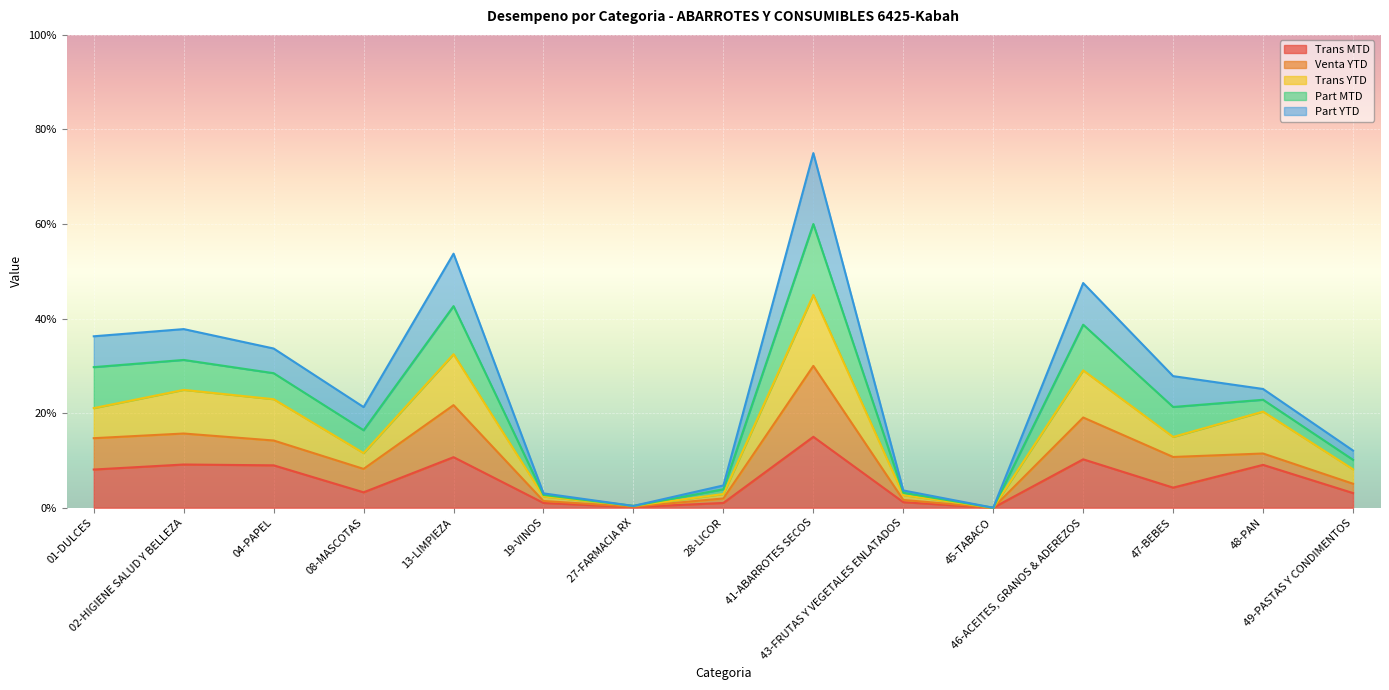

True or false: Trans MTD and Venta YTD cross at least once.

False